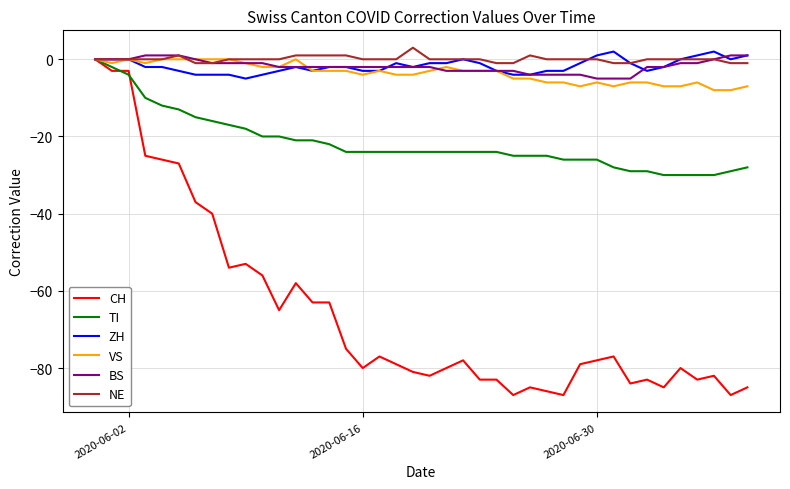

What is the smallest value displayed?

-87